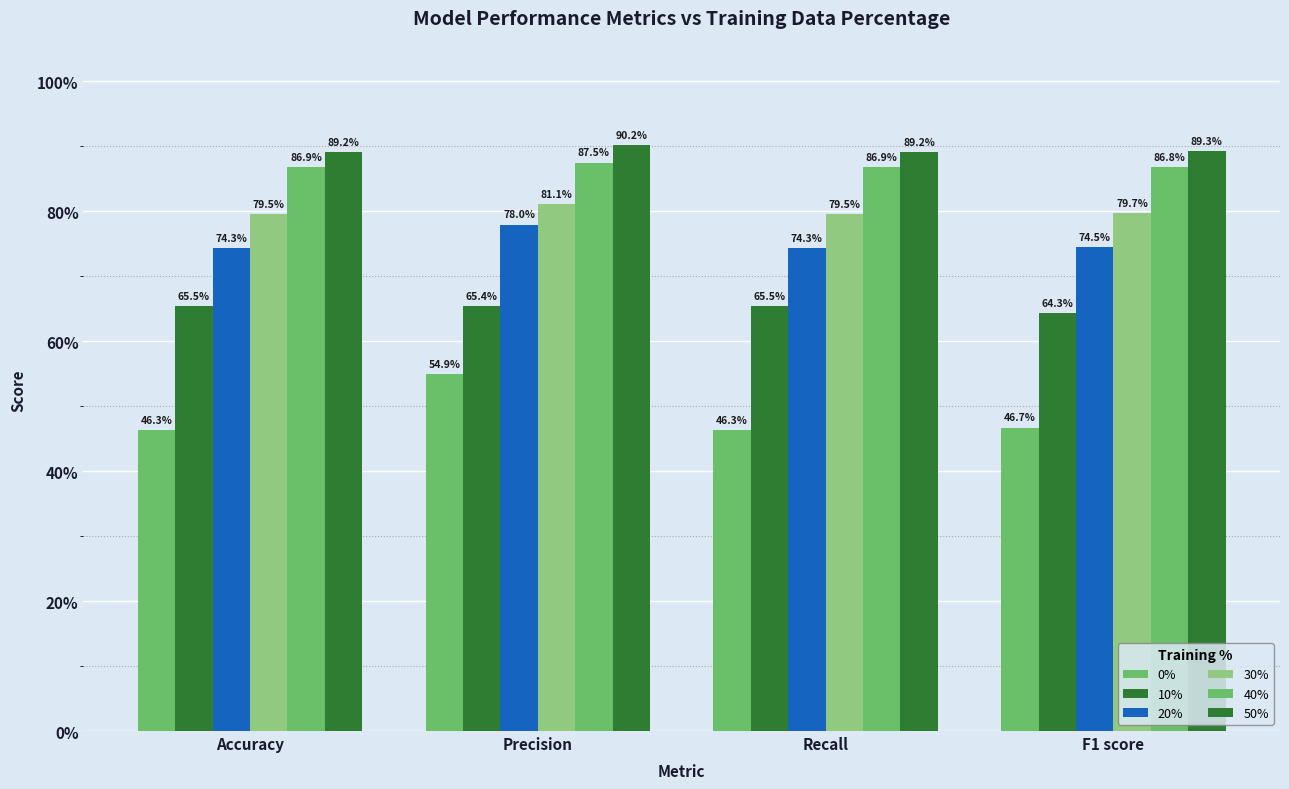

What is the label of the 4th bar from the left?

F1 score